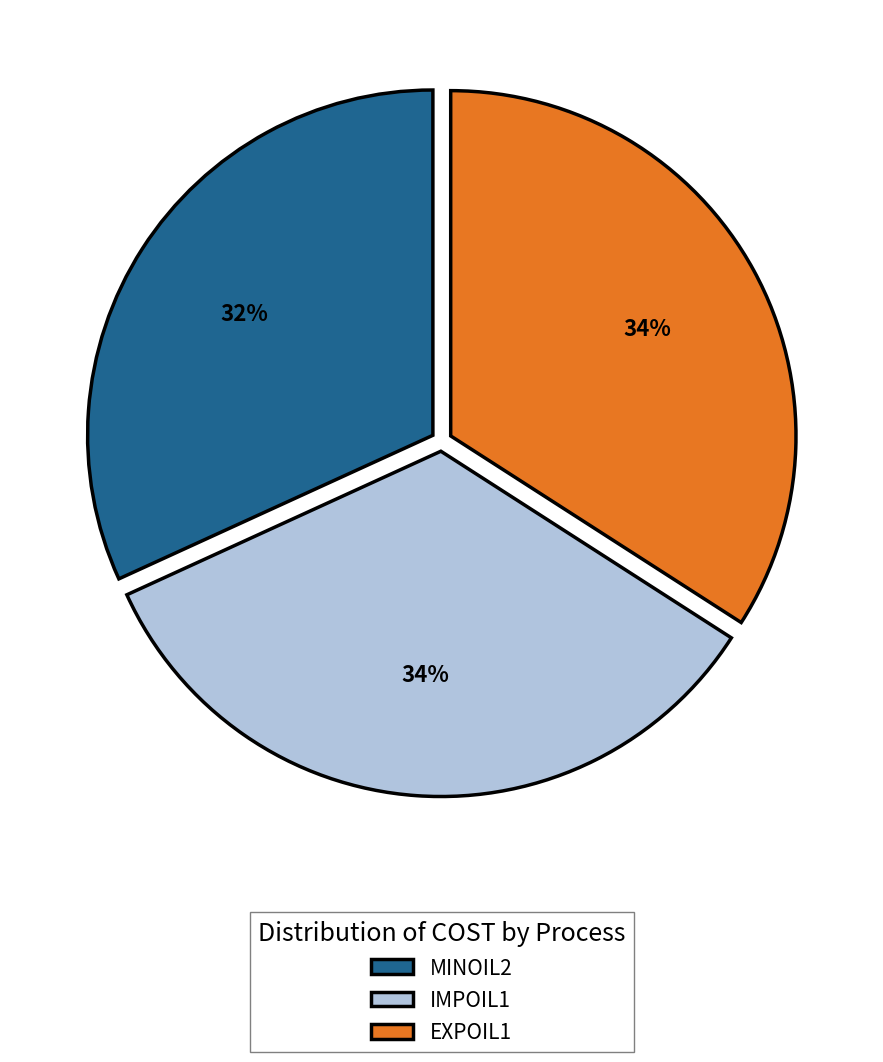

How many segments does this pie chart have?

3